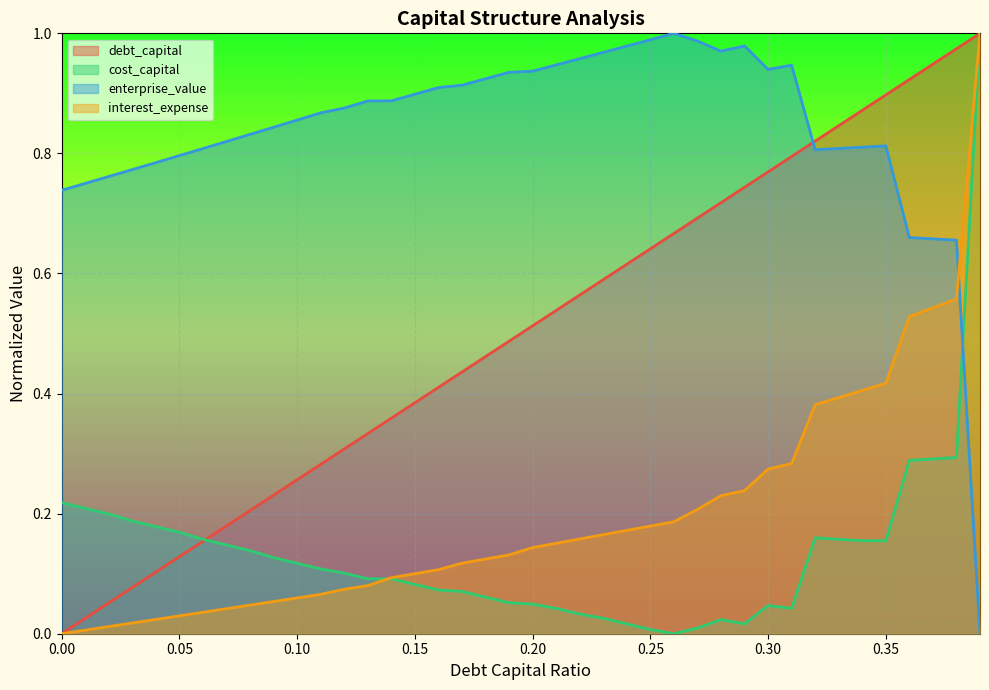

True or false: debt_capital has a value of 0.5 at 0.2.

True